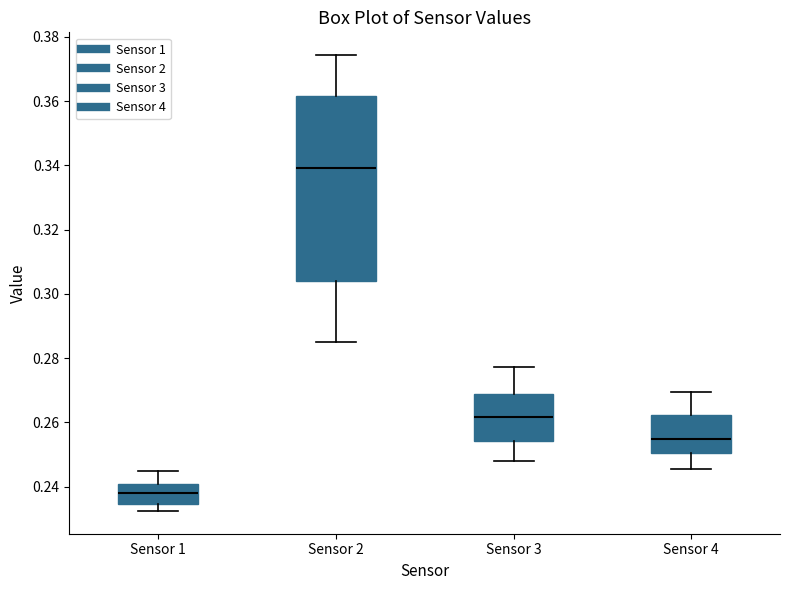

Reading left to right, read every box against the y-axis: the position of its median line, the range the box covers, and the ends of its whiskers. The values are not printed on the chart, so give them approximately, as read against the axis.

Sensor 1: median 0.238, box 0.234 to 0.240, whiskers 0.232 to 0.244
Sensor 2: median 0.340, box 0.304 to 0.362, whiskers 0.284 to 0.374
Sensor 3: median 0.262, box 0.254 to 0.268, whiskers 0.248 to 0.278
Sensor 4: median 0.254, box 0.250 to 0.262, whiskers 0.246 to 0.270